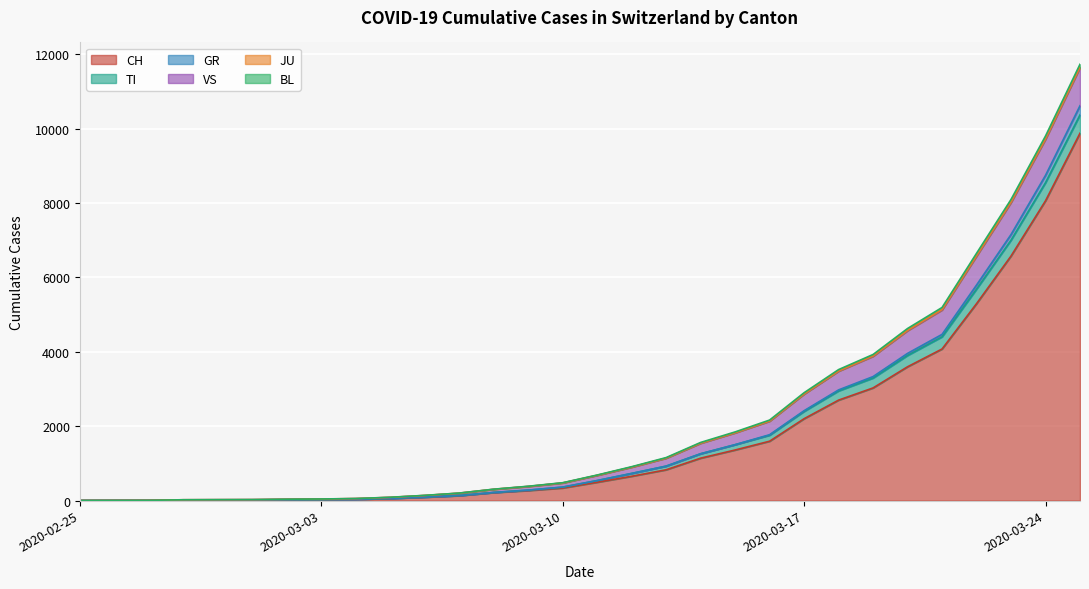

Rank the categories by TI value from highest to lowest.

2020-03-25, 2020-03-24, 2020-03-23, 2020-03-22, 2020-03-21, 2020-03-20, 2020-03-19, 2020-03-18, 2020-03-17, 2020-03-16, 2020-03-15, 2020-03-14, 2020-03-13, 2020-03-12, 2020-03-11, 2020-03-10, 2020-03-09, 2020-03-06, 2020-03-07, 2020-03-08, 2020-02-26, 2020-02-27, 2020-02-28, 2020-02-29, 2020-03-01, 2020-03-02, 2020-03-03, 2020-03-04, 2020-03-05, 2020-02-25